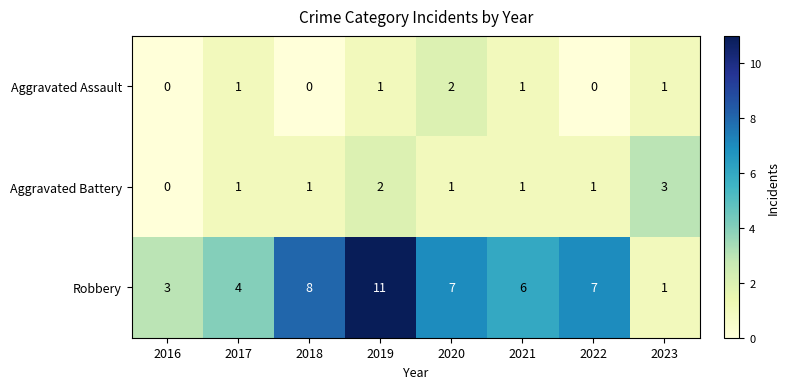

Count the Aggravated Battery values in the range 1 to 2.

6